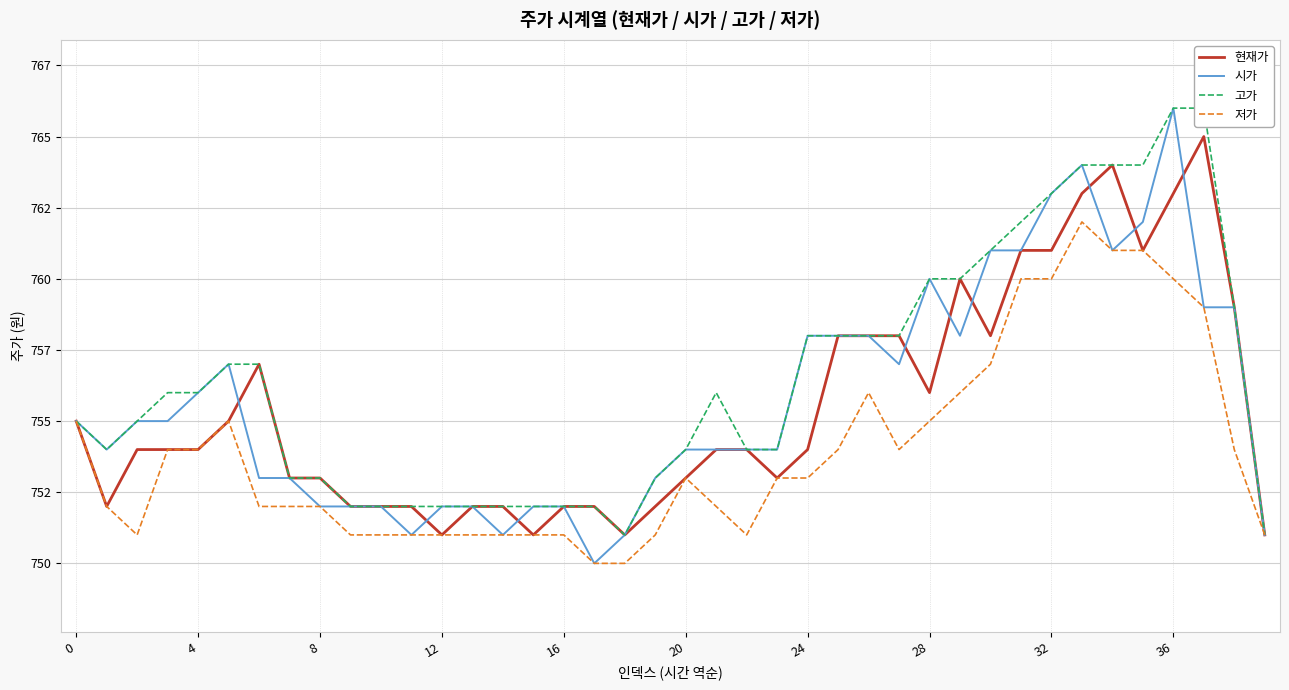

Does the chart display data point markers on the line(s)?

No